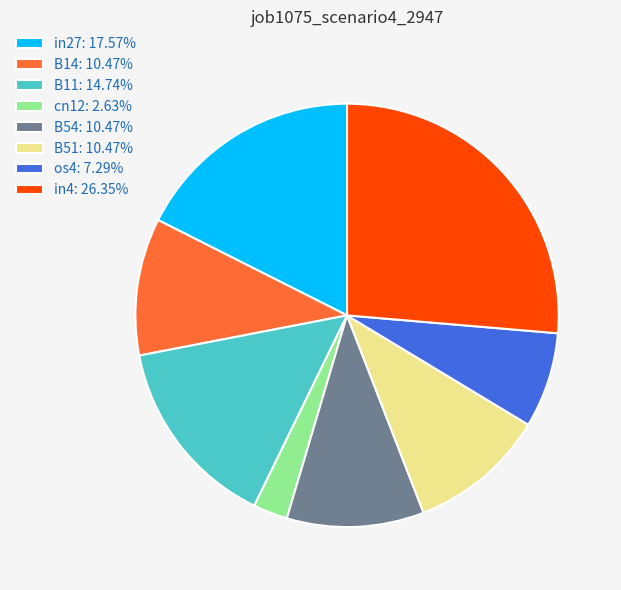

Does any single category account for the majority?

No